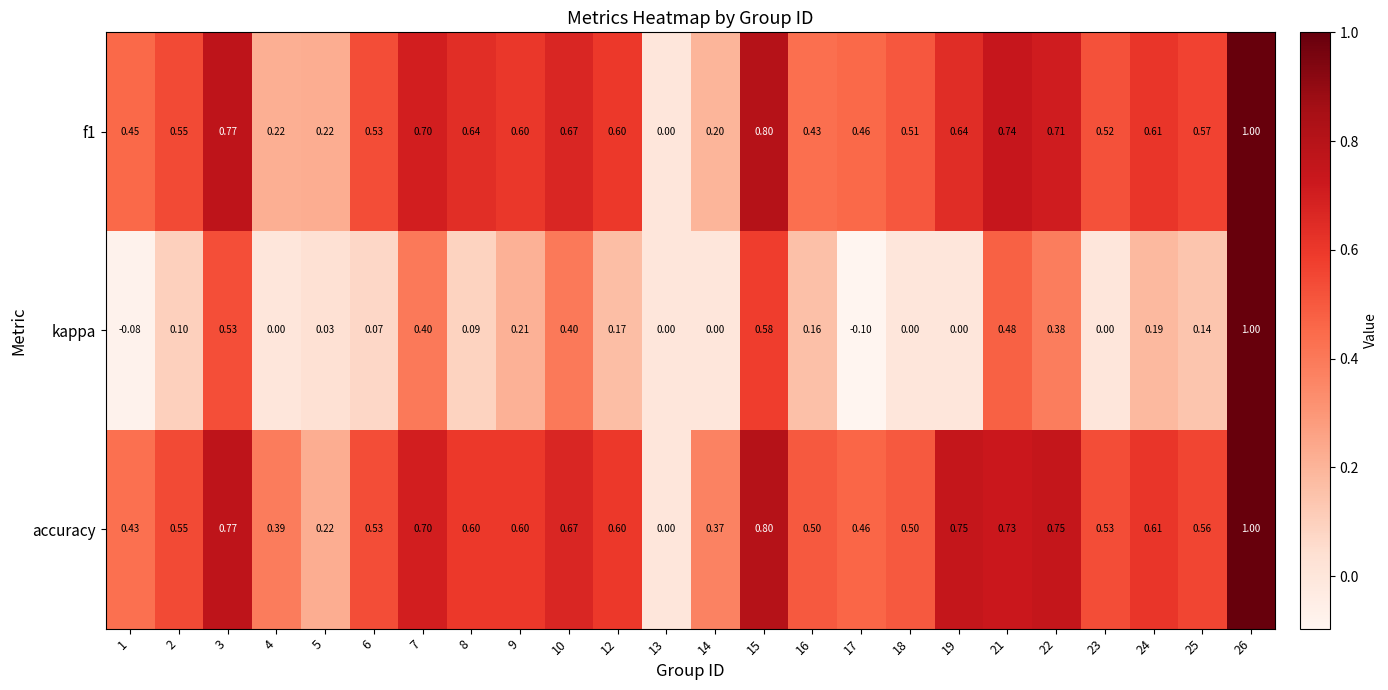

How many values in accuracy are above zero?

23